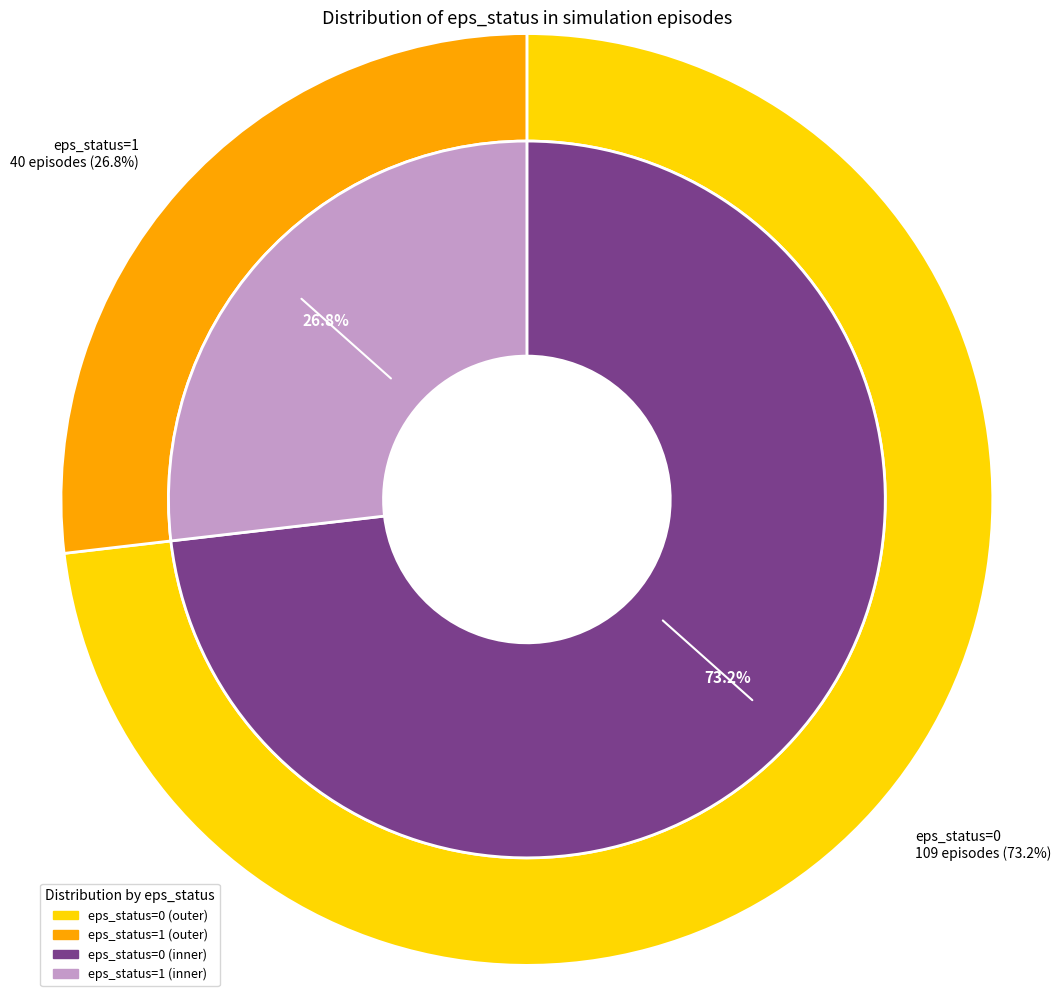

To the nearest percent, what is the difference between the eps_status_1 and eps_status_0 slice percentages?

46%